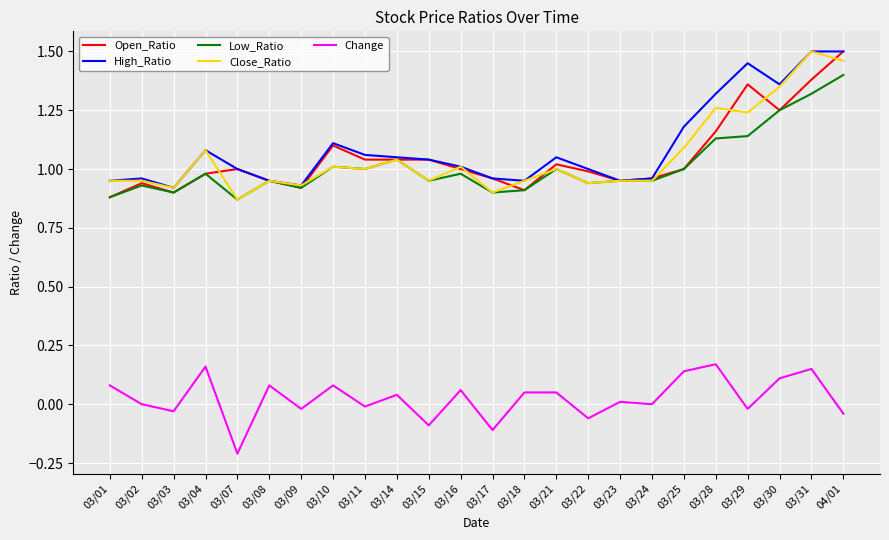

True or false: Change and Close_Ratio intersect in this chart.

False